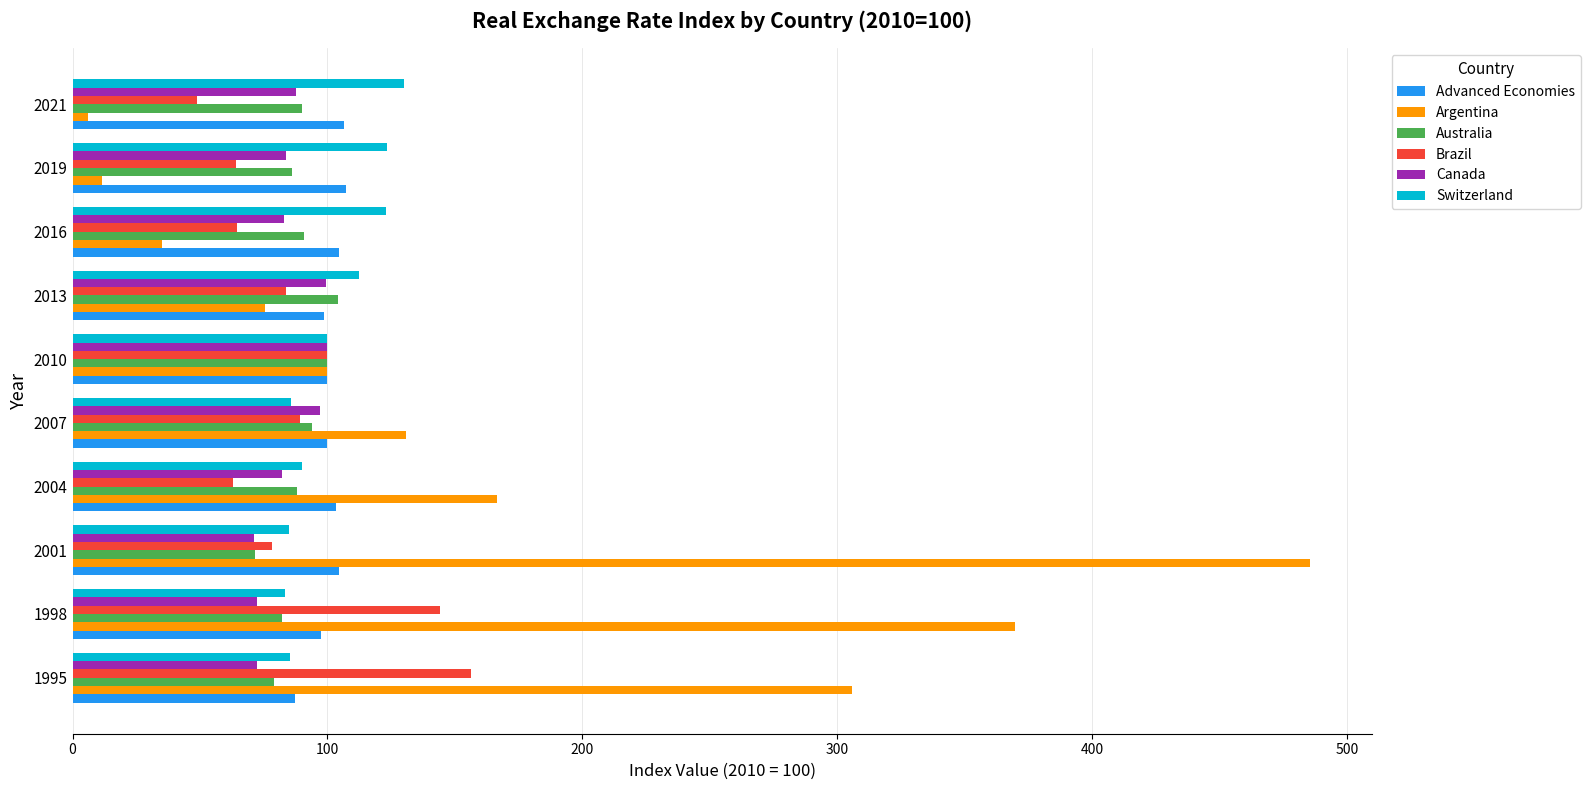

Which series has the largest range (max minus min)?

Argentina